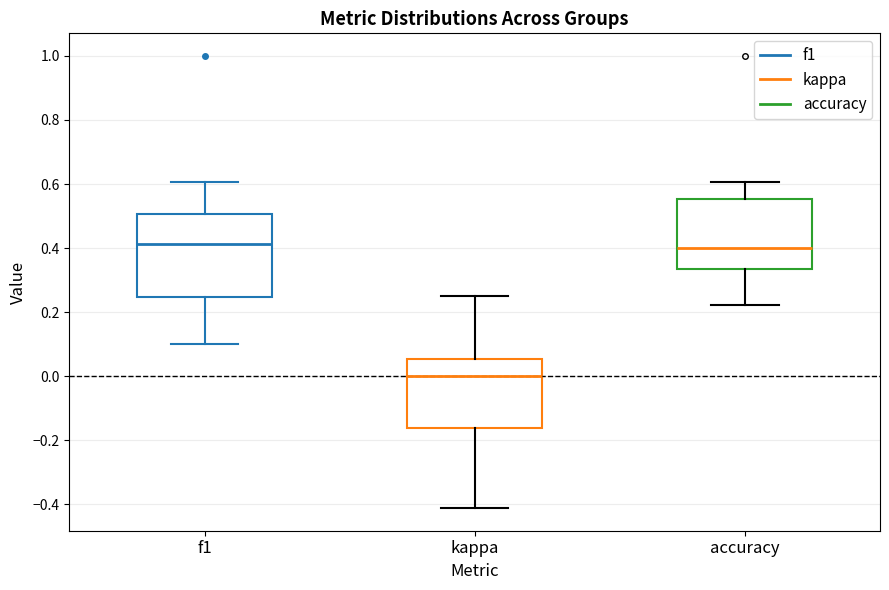

Where is the lower edge of the box for f1 on the y-axis? The values are not printed on the chart, so give them approximately, as read against the axis.

0.24